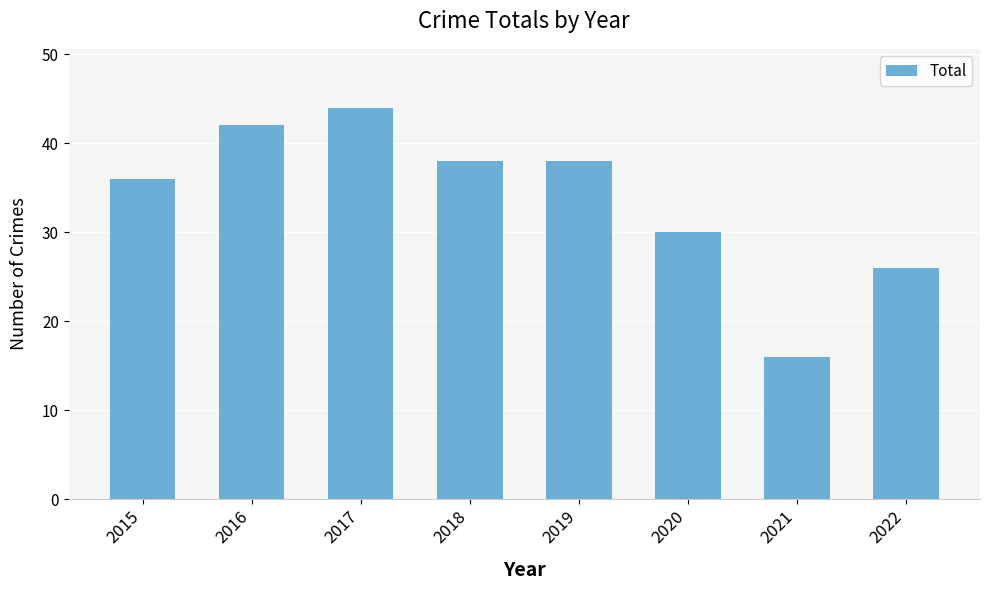

Approximately how many times larger is the value at 2021 compared to 2016?

0.4